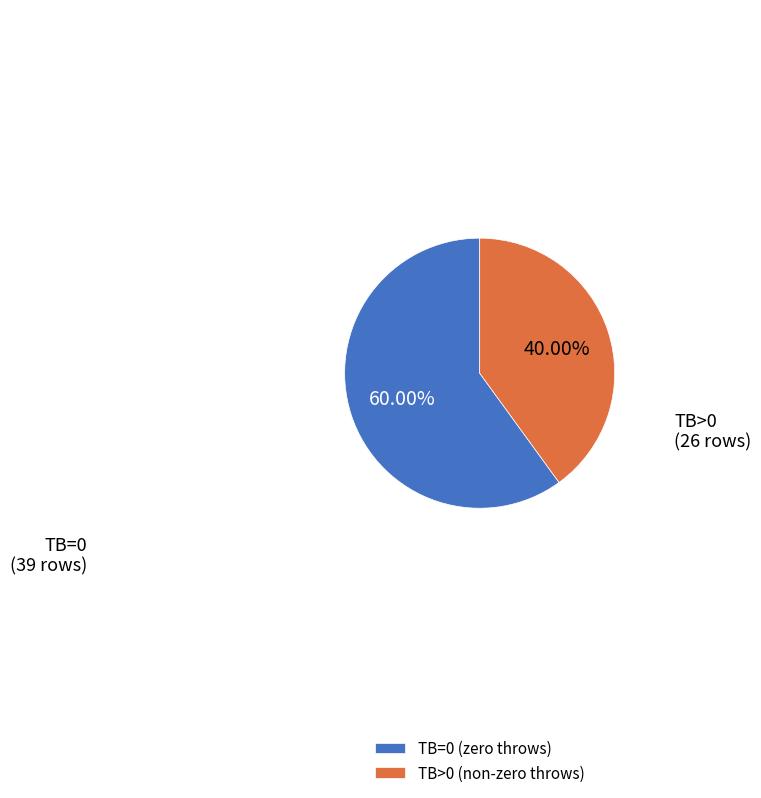

To the nearest percent, what portion does TB=0 represent?

60%